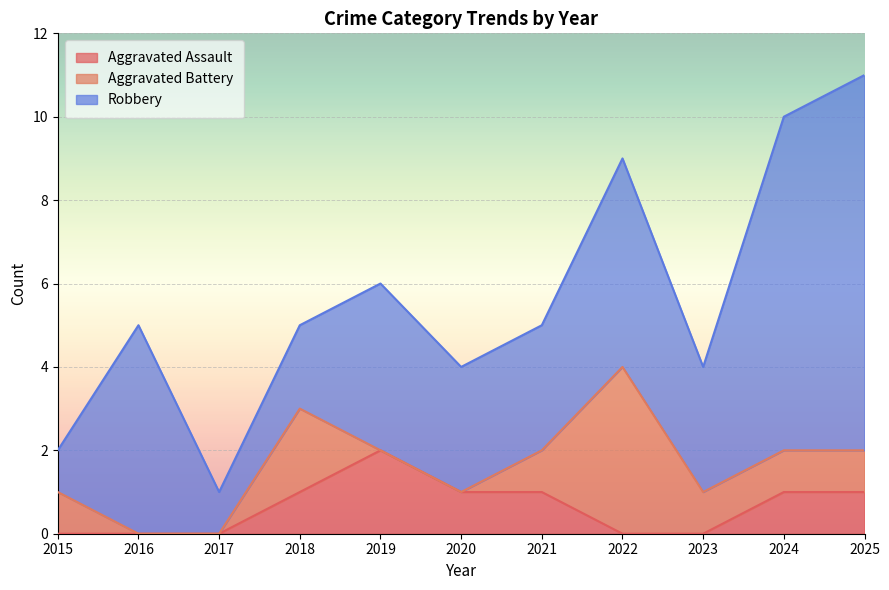

What is the difference between the maximum and minimum values in the Robbery series?

8